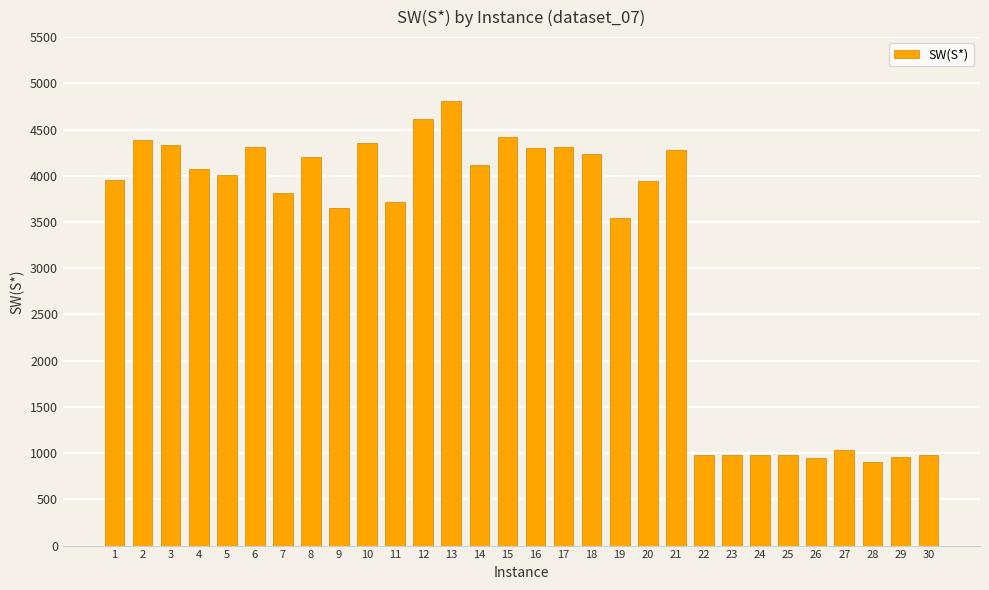

Between 19 and 8, which is larger?

8